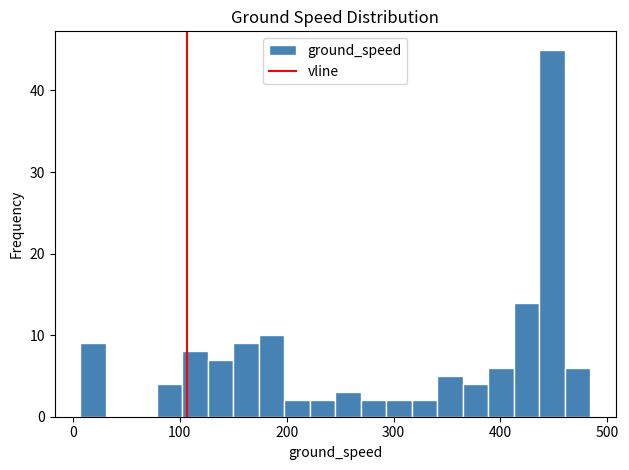

Around what value on the x-axis is the tallest bar? Give the approximate position of its centre, as read against the axis.

450